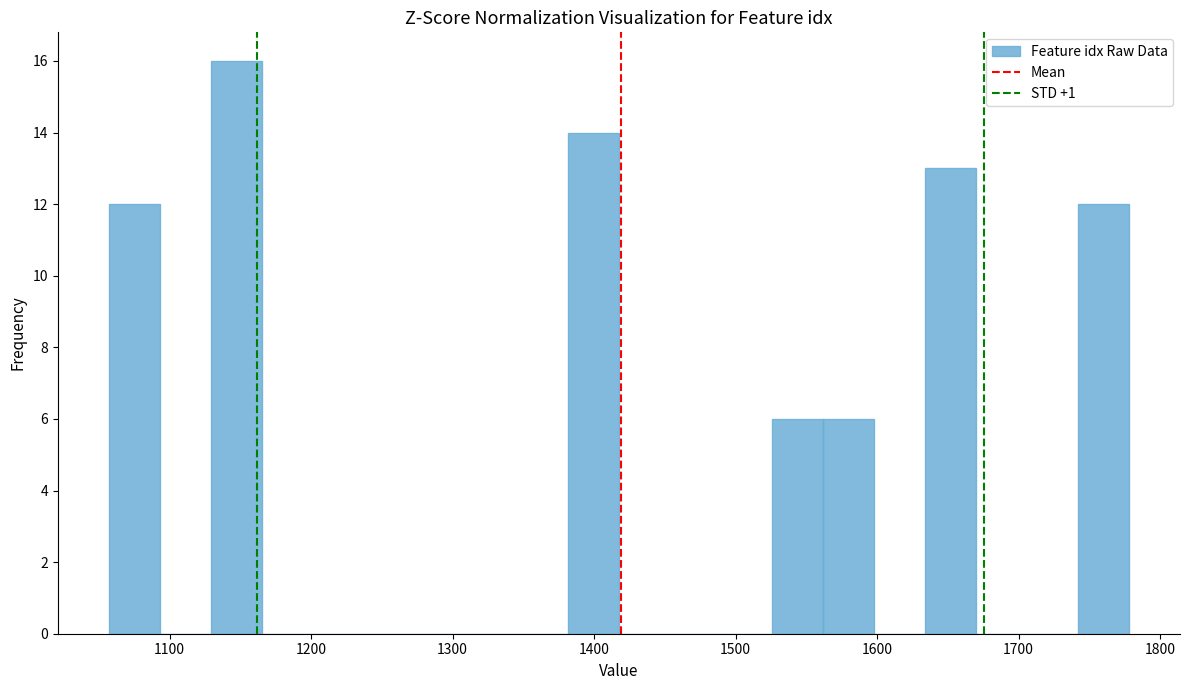

Read against the x-axis, roughly where is the centre of the tallest bar?

1150